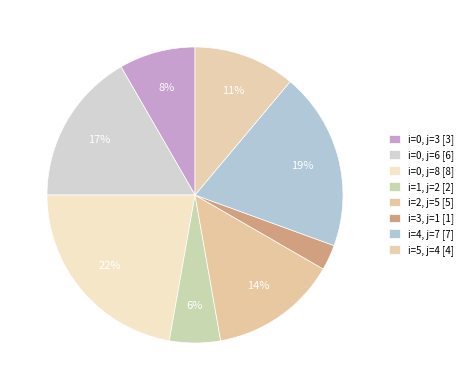

How many segments does this pie chart have?

8